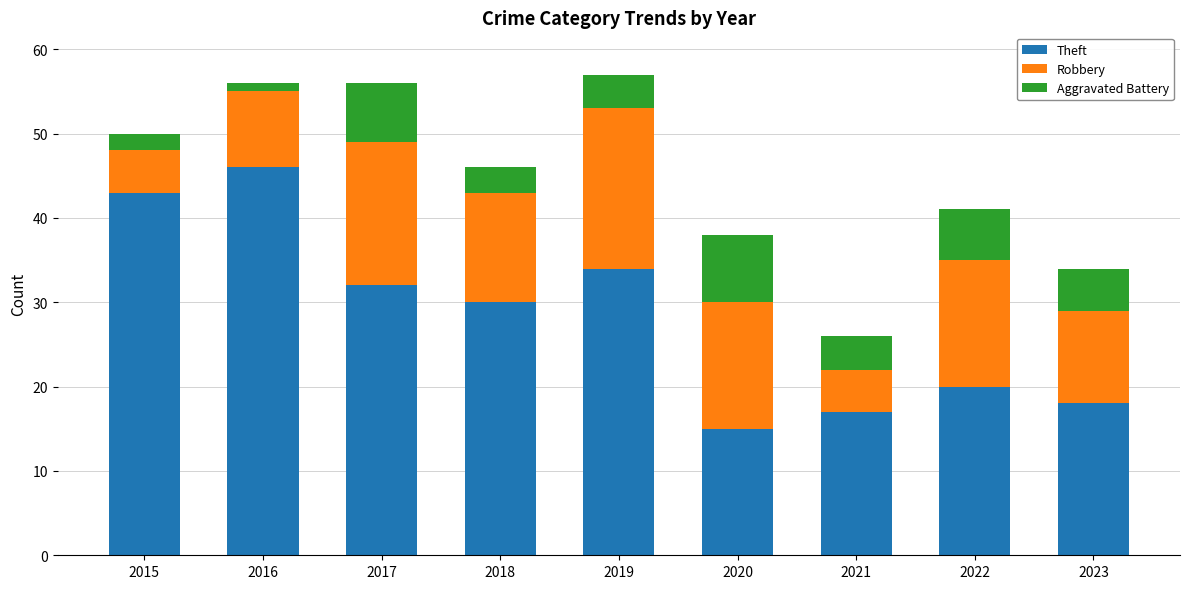

The Theft series shows 15 at 2020. True or false?

True